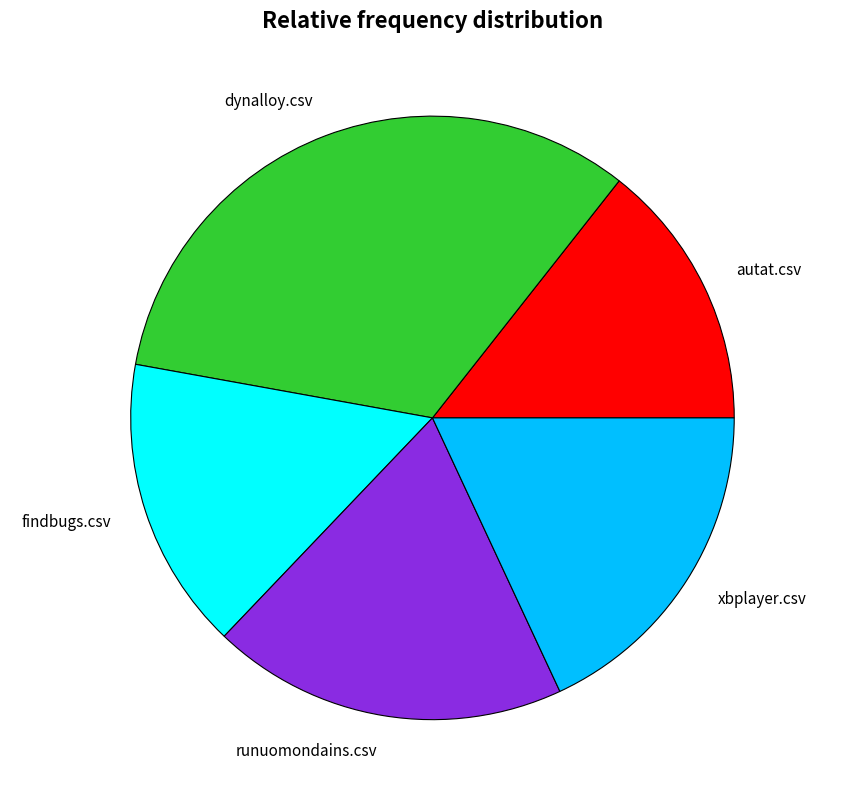

Rank the categories by value from highest to lowest.

dynalloy.csv, runuomondains.csv, xbplayer.csv, findbugs.csv, autat.csv